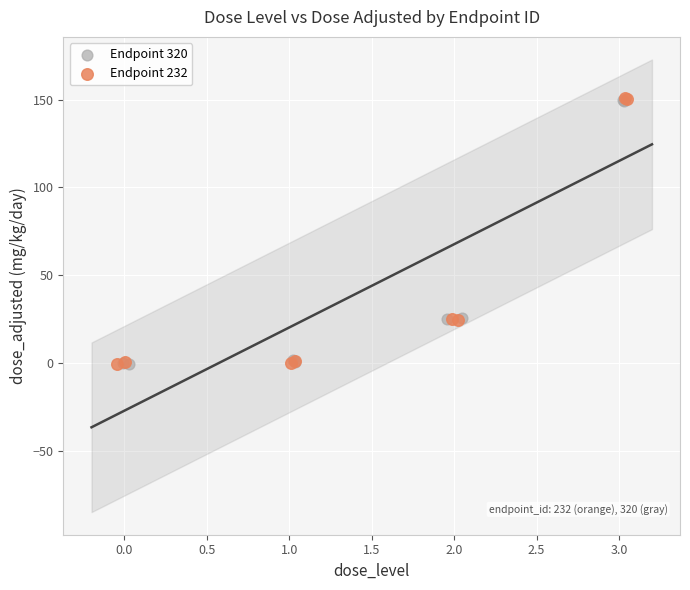

What are all the series names shown in the legend?

Endpoint 320, Endpoint 232